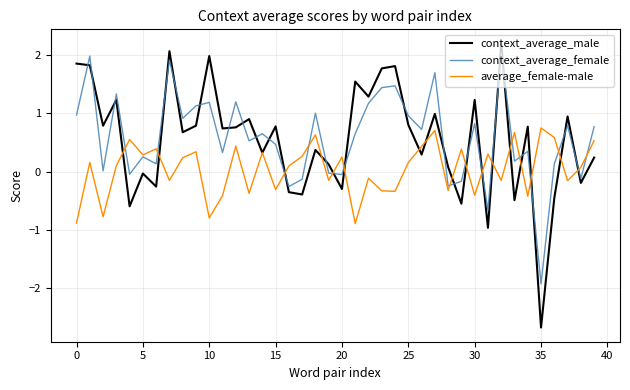

Which series has the largest range (max minus min)?

context_average_male